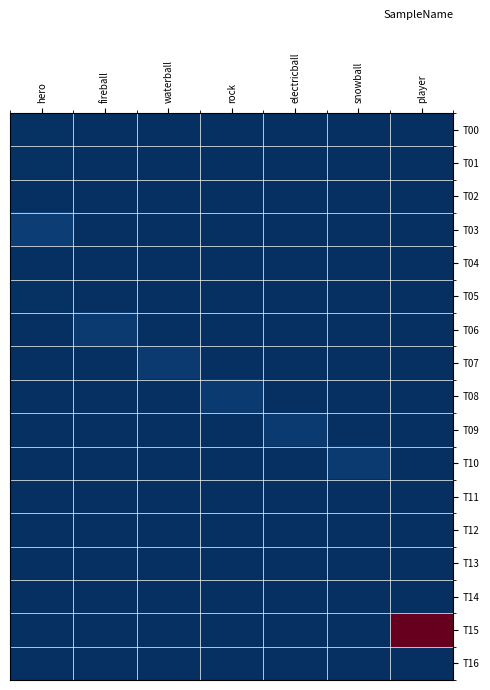

Reading left to right, what are all the values shown in this chart?

T00: hero=6	fireball=0	waterball=0	rock=0	electricball=0	snowball=0	player=0
T01: hero=6	fireball=0	waterball=0	rock=0	electricball=0	snowball=0	player=0
T02: hero=3	fireball=0	waterball=0	rock=0	electricball=0	snowball=0	player=0
T03: hero=30	fireball=0	waterball=0	rock=0	electricball=0	snowball=0	player=0
T04: hero=0	fireball=0	waterball=0	rock=0	electricball=0	snowball=0	player=0
T05: hero=6	fireball=0	waterball=0	rock=0	electricball=0	snowball=0	player=0
T06: hero=0	fireball=20	waterball=0	rock=0	electricball=0	snowball=0	player=0
T07: hero=0	fireball=0	waterball=20	rock=0	electricball=0	snowball=0	player=0
T08: hero=0	fireball=0	waterball=0	rock=20	electricball=0	snowball=0	player=0
T09: hero=0	fireball=0	waterball=0	rock=0	electricball=20	snowball=0	player=0
T10: hero=0	fireball=0	waterball=0	rock=0	electricball=0	snowball=20	player=0
T11: hero=0	fireball=0	waterball=0	rock=0	electricball=0	snowball=0	player=0
T12: hero=0	fireball=0	waterball=0	rock=0	electricball=0	snowball=0	player=2
T13: hero=0	fireball=0	waterball=0	rock=0	electricball=0	snowball=0	player=2
T14: hero=0	fireball=0	waterball=0	rock=0	electricball=0	snowball=0	player=1
T15: hero=0	fireball=0	waterball=0	rock=0	electricball=0	snowball=0	player=1000
T16: hero=0	fireball=0	waterball=0	rock=0	electricball=0	snowball=0	player=1